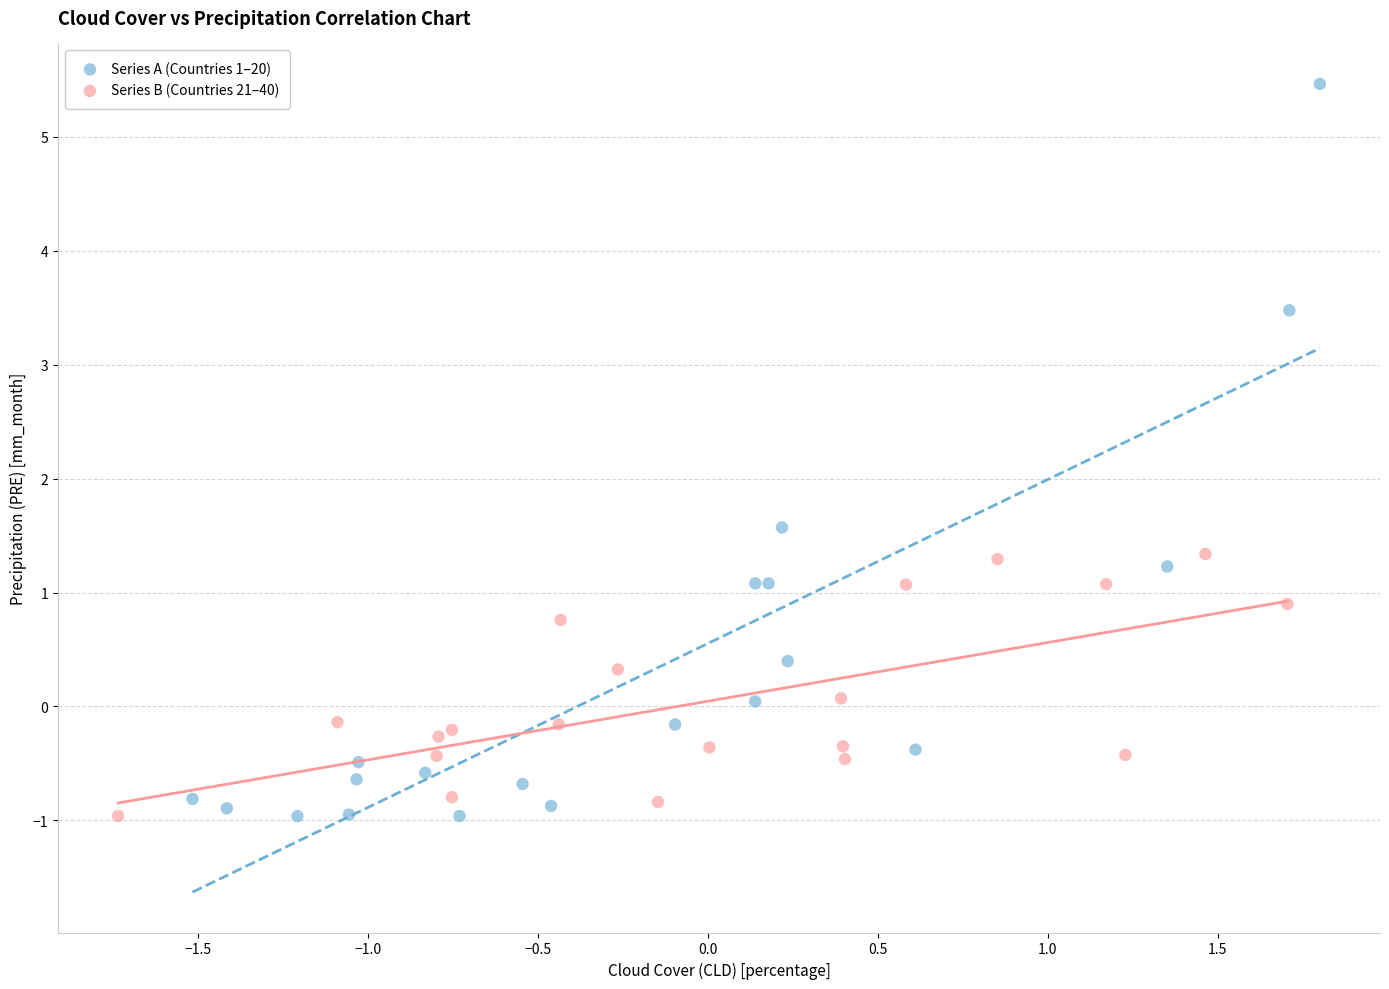

Which series contains the highest Y value?

Series A (Countries 1–20)